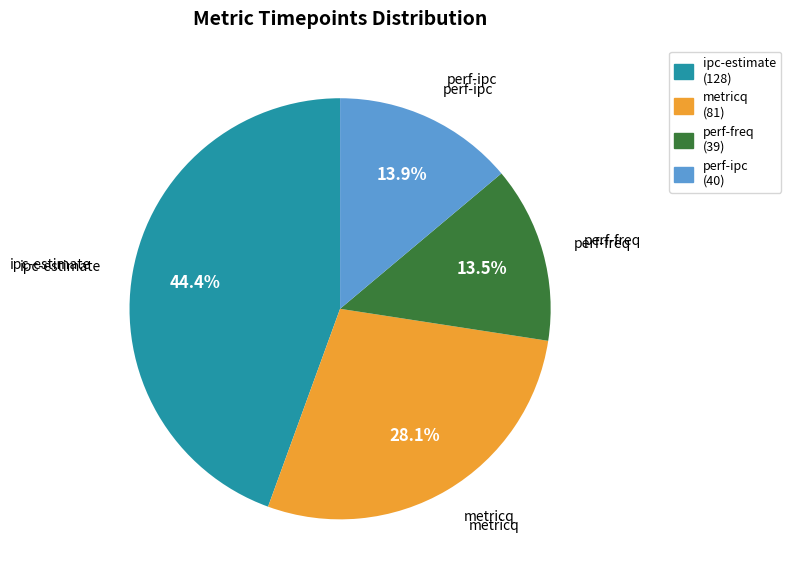

Which has a higher value, perf-ipc or metricq?

metricq